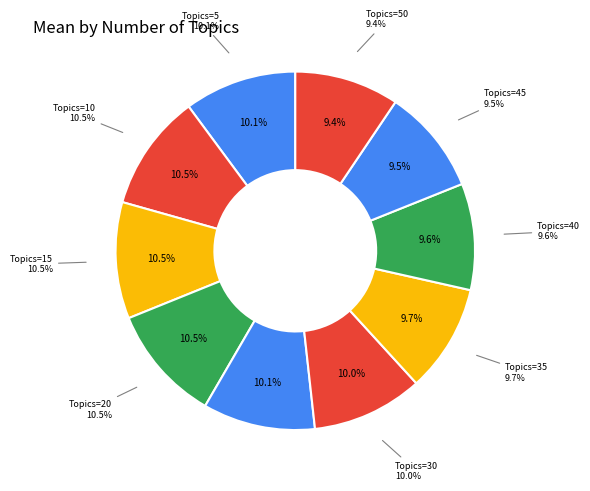

Does any single category account for the majority?

No